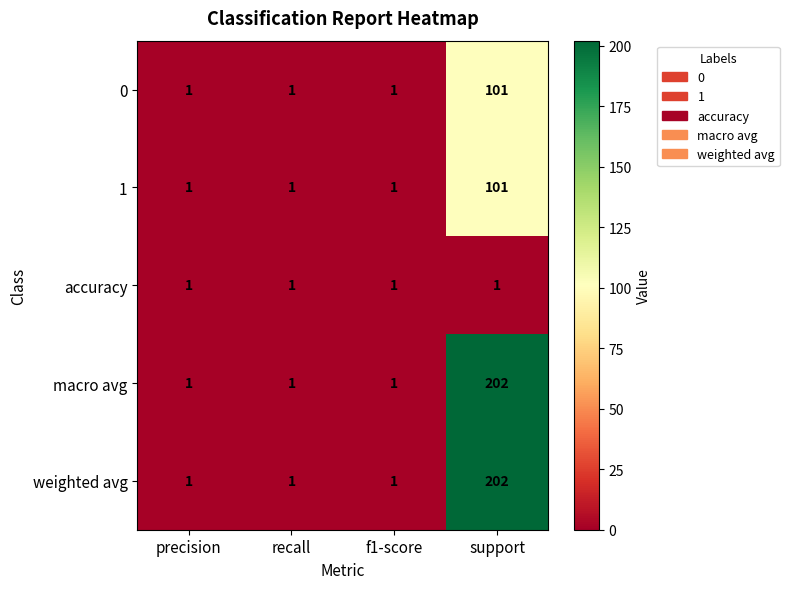

What is the total value across all series at recall?

5